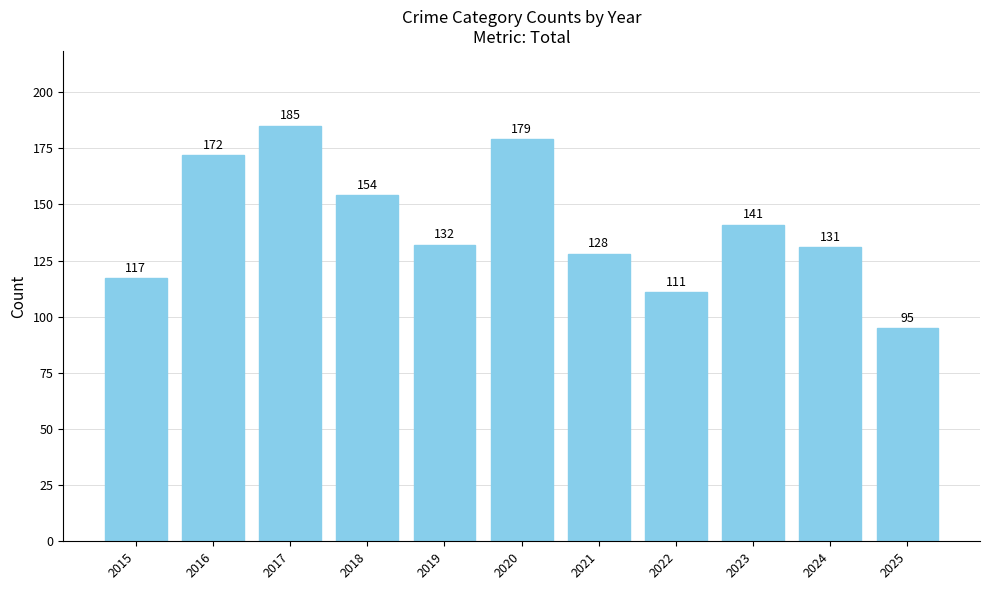

The chart shows a value of 52 at 2018. True or false?

False